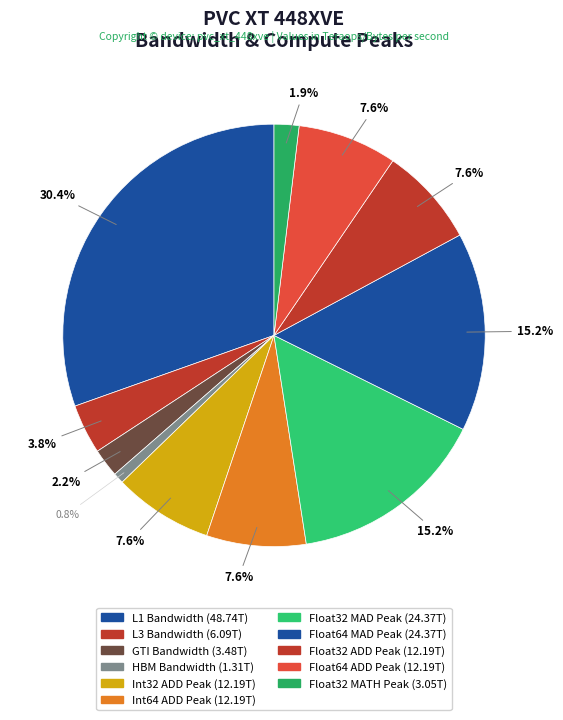

How many slices are in this pie chart?

11